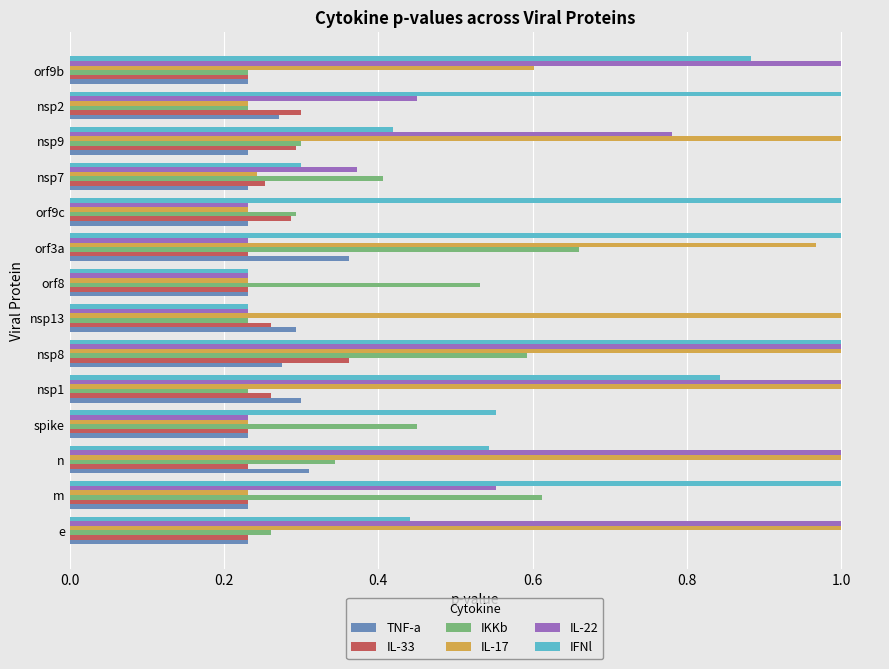

At how many categories does at least one series exceed 0?

14